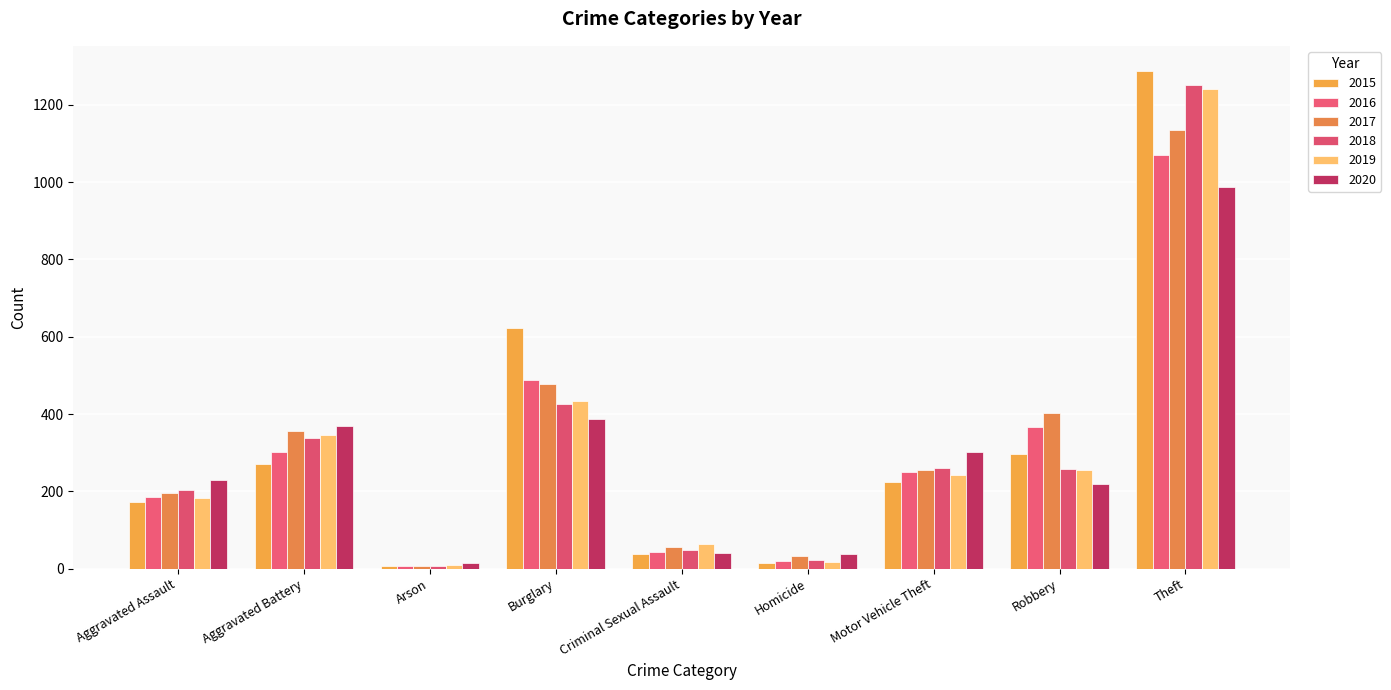

What is the sum of the 2019 values at Burglary and Homicide?

451